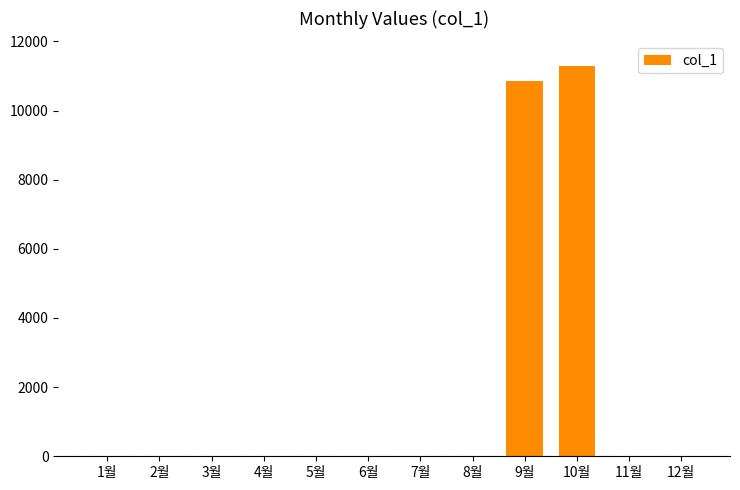

Reading left to right, extract all data points from this chart.

0	0	0	0	0	0	0	0	10860	11280	0	0